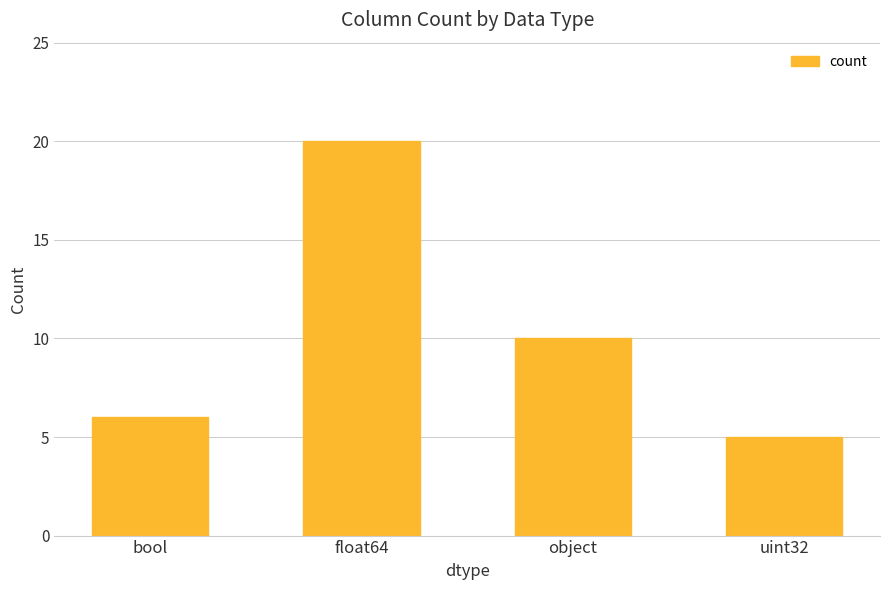

What is the greatest value displayed?

20